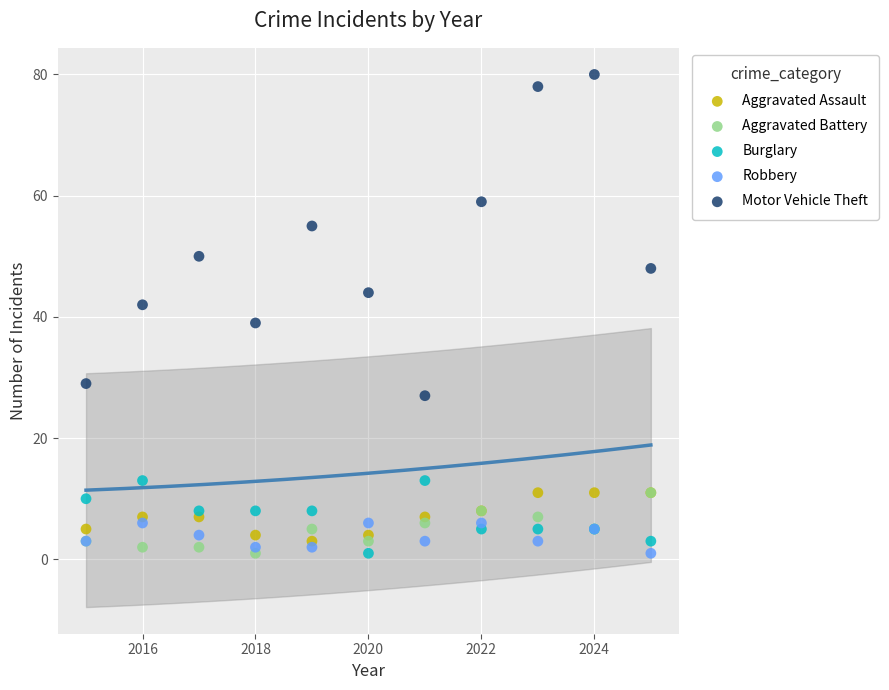

Which series has the largest Y range (max minus min)?

Motor Vehicle Theft